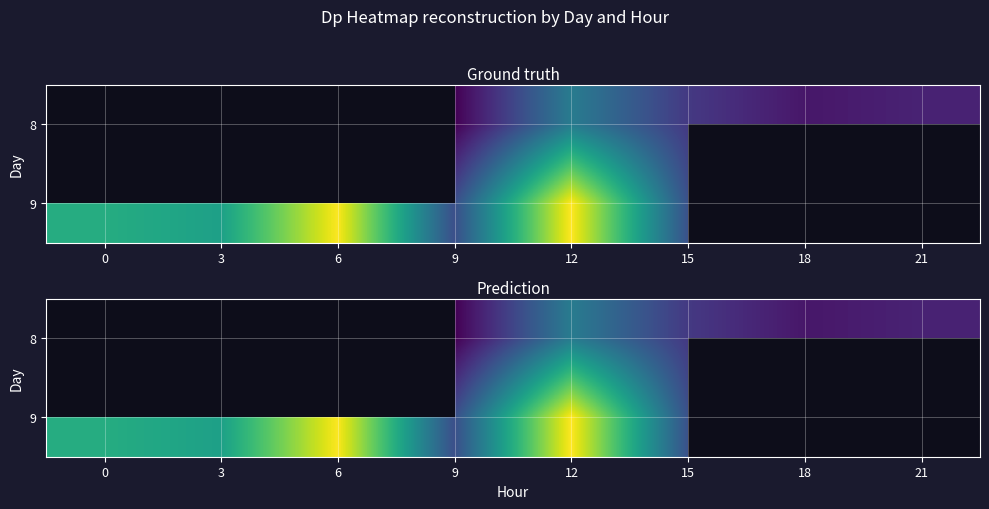

List the labels in order of 9 value, largest first.

12, 6, 0, 3, 15, 18, 21, 9